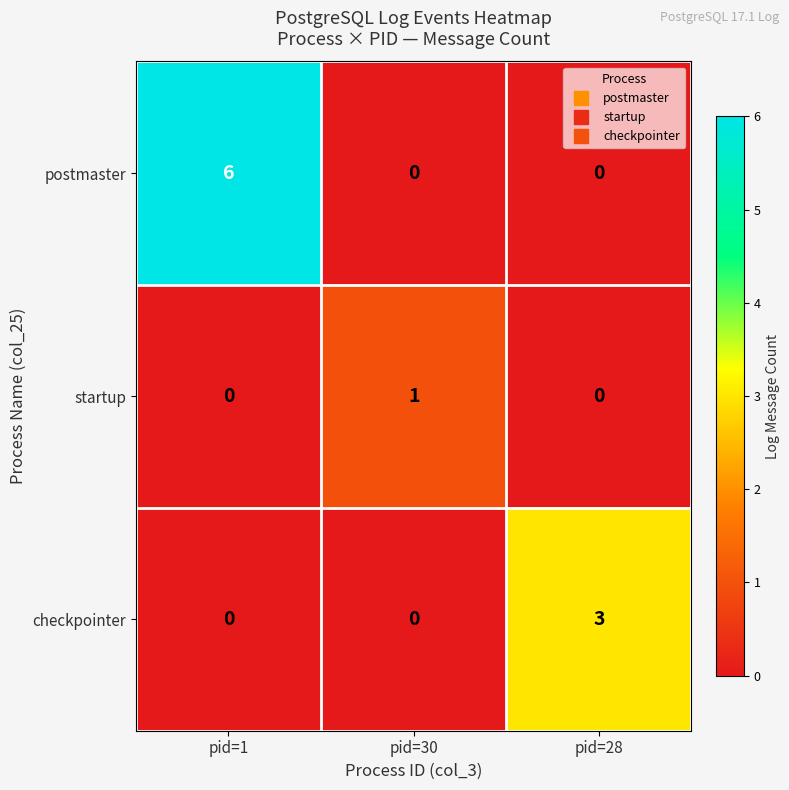

The startup series shows 0 at pid=1. True or false?

True